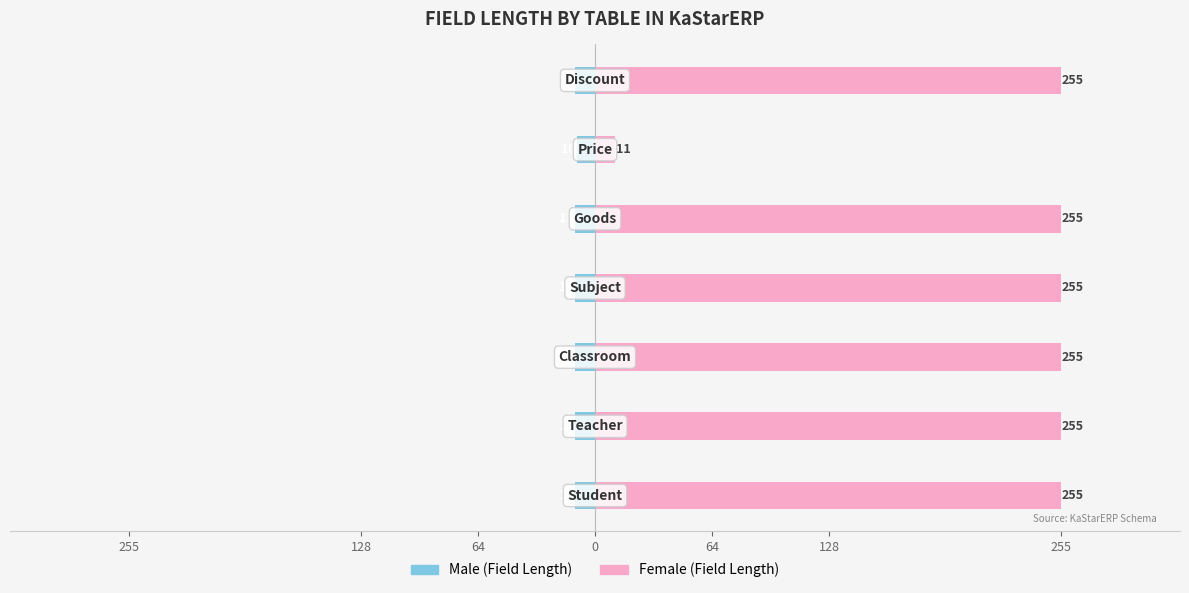

List the series in order of their peak value, lowest first.

Male, Female